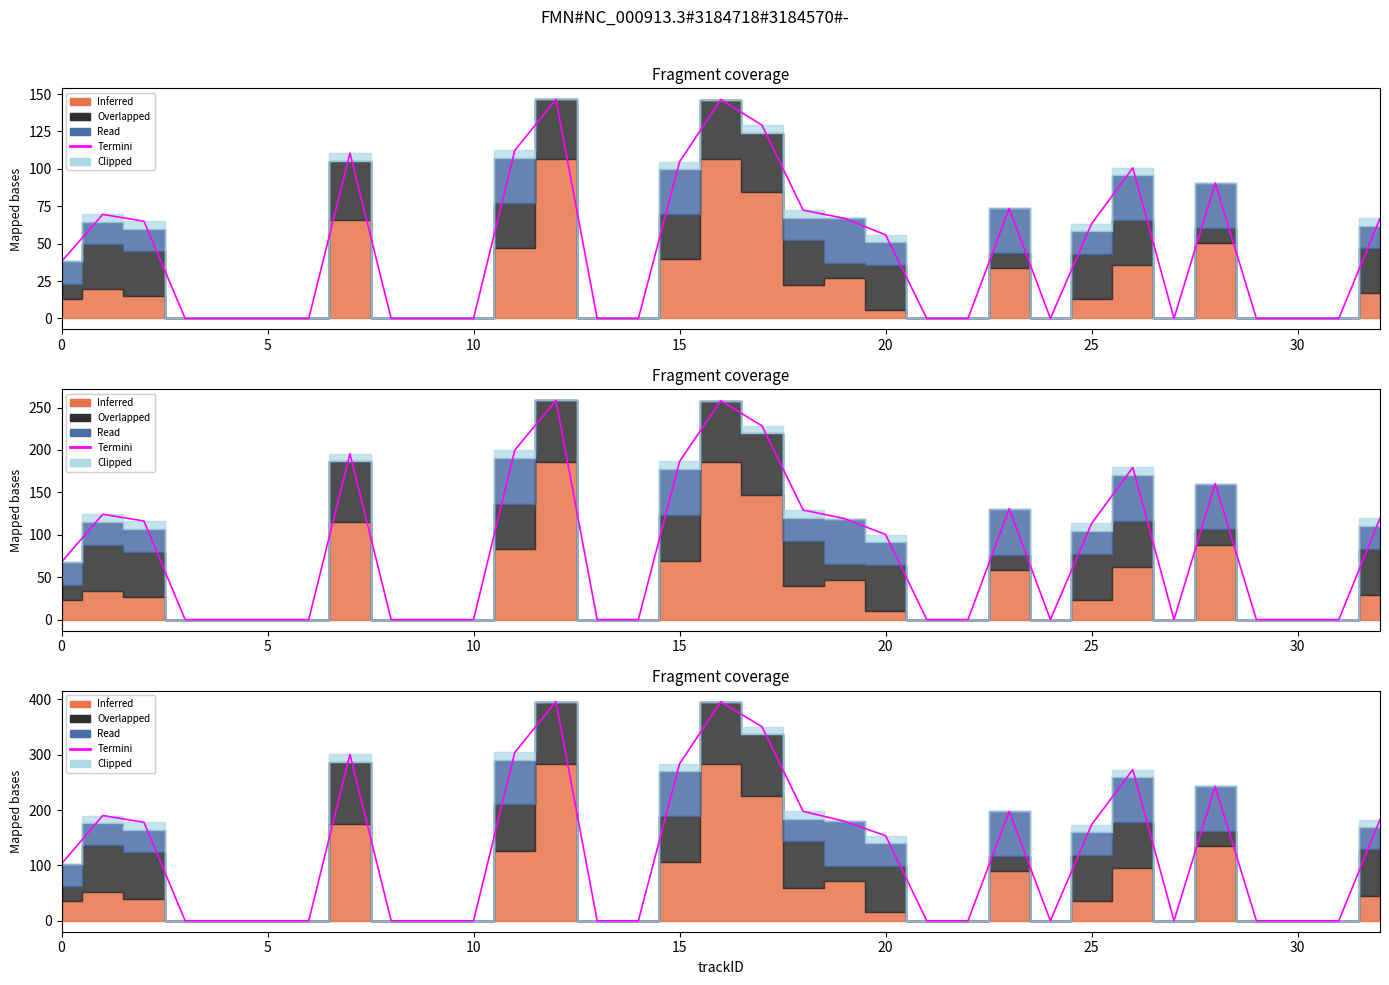

What is the label of the 19th point from the left?

18